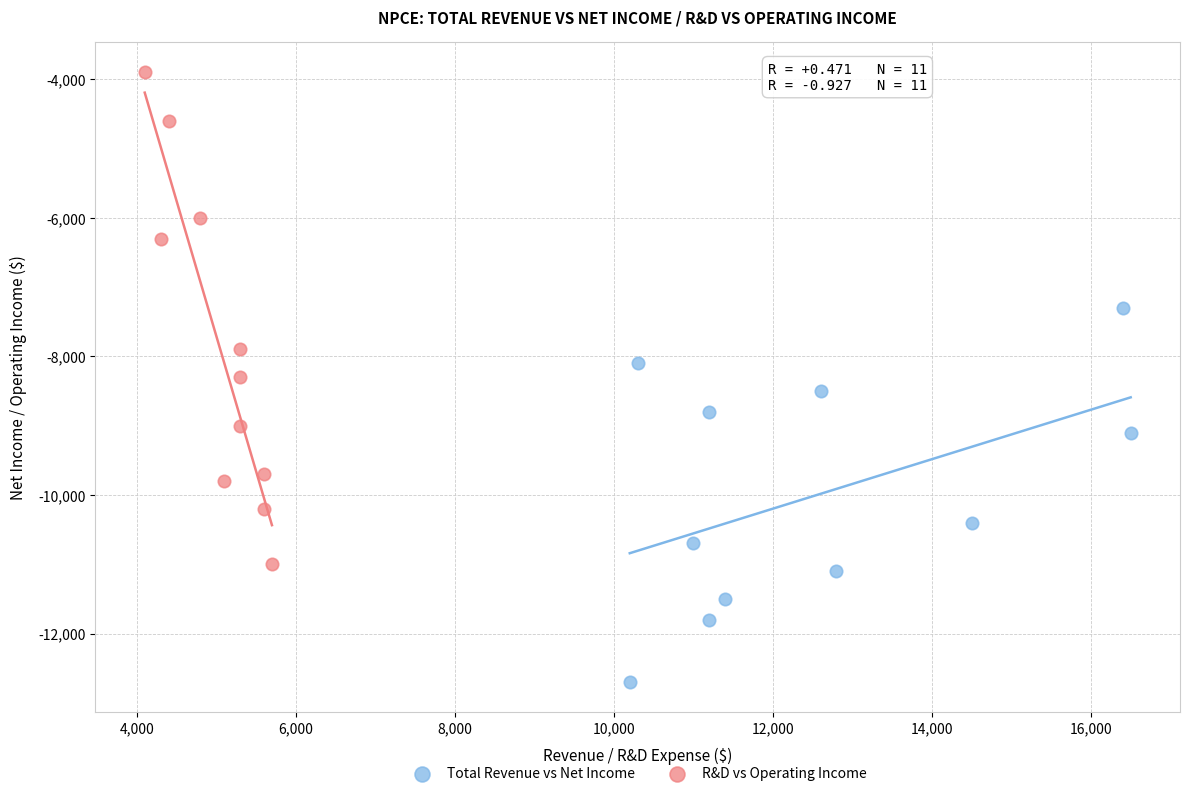

Which series contains the highest Y value?

R&D vs Operating Income